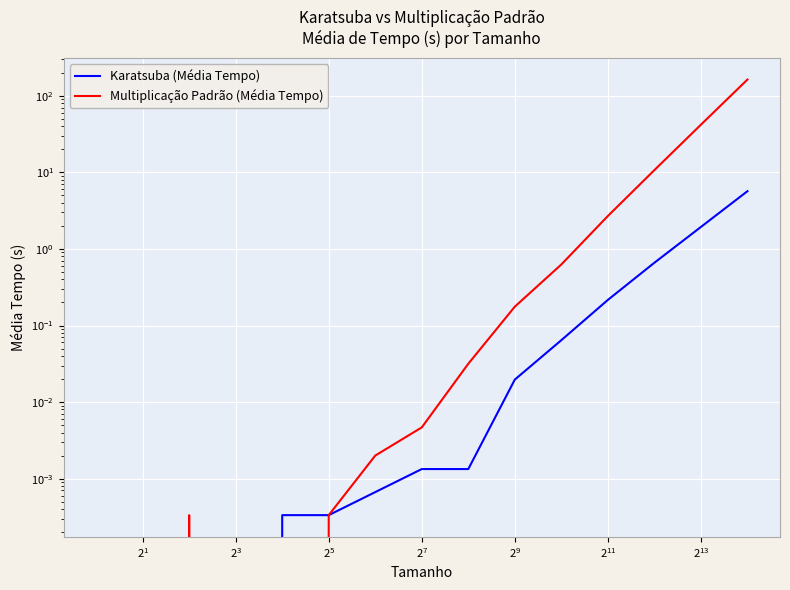

Between $\mathdefault{2^{9}}$ and $\mathdefault{2^{15}}$, which series saw the biggest shift?

Multiplicação Padrão (Média Tempo)